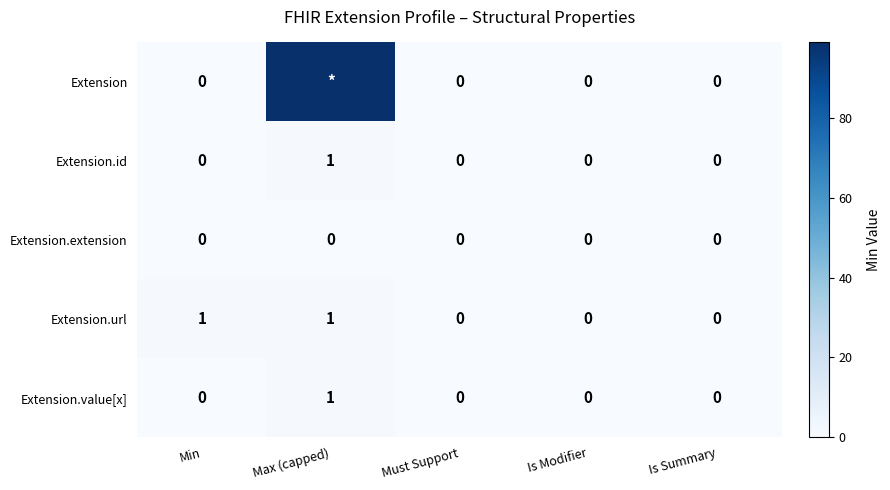

The Extension.url series shows 0 at Must Support. True or false?

True